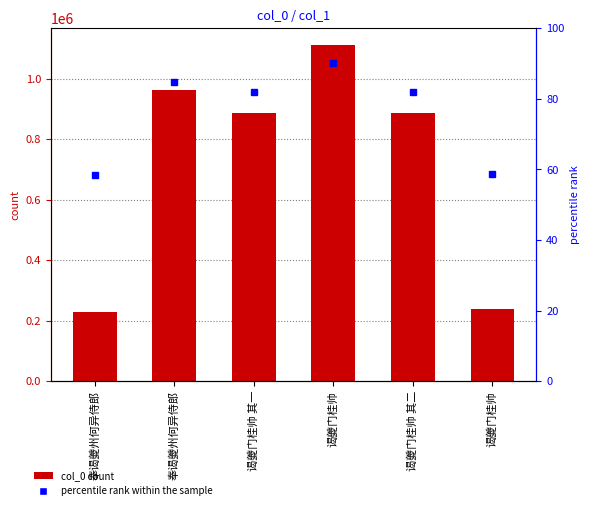

Which category has the lowest value in the percentile rank within the sample series?

奉谒夔州何异侍郎